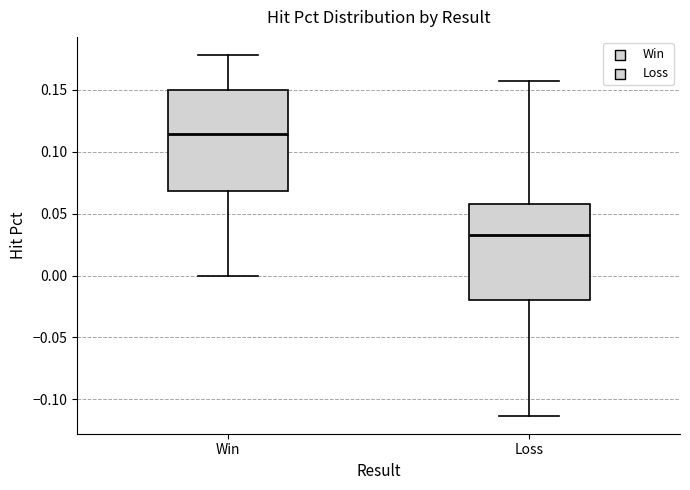

Reading left to right, transcribe this box plot: for each box, give where its median line is, the range the box spans, and where its two whiskers end, as read against the y-axis. The values are not printed on the chart, so give them approximately, as read against the axis.

Win: median 0.115, box 0.070 to 0.150, whiskers 0.000 to 0.180
Loss: median 0.035, box -0.020 to 0.060, whiskers -0.115 to 0.155